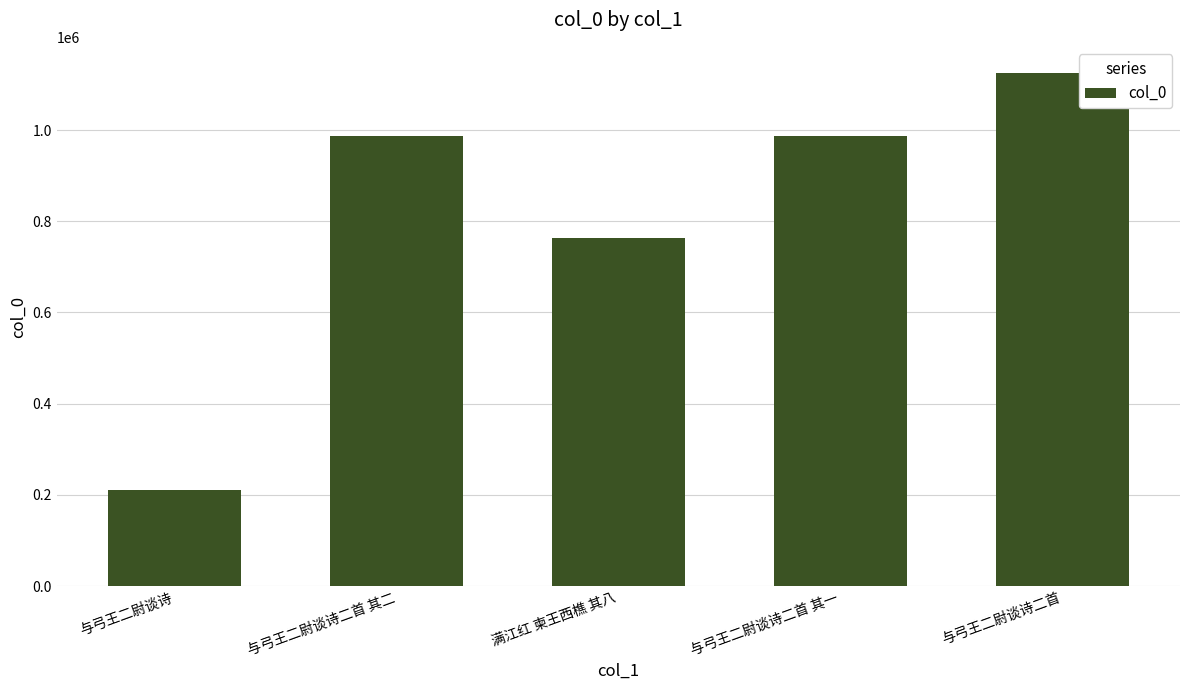

What is the change in value from 满江红 柬王西樵 其八 to 与弓王二尉谈诗二首?

+362438